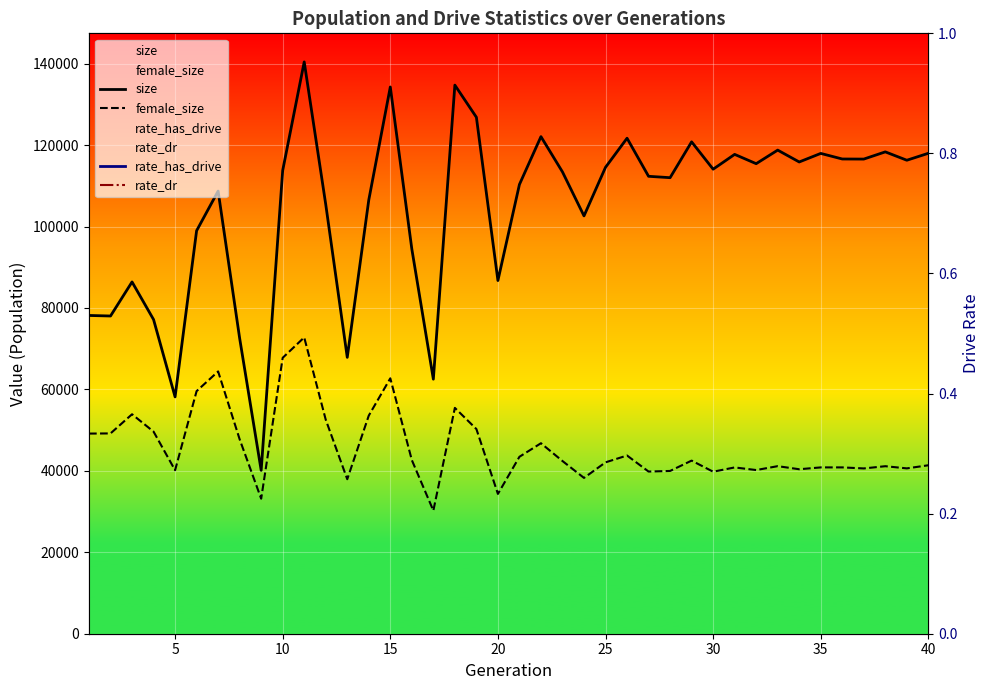

What is the sum of the rate_dr values at 30 and 24?

0.3